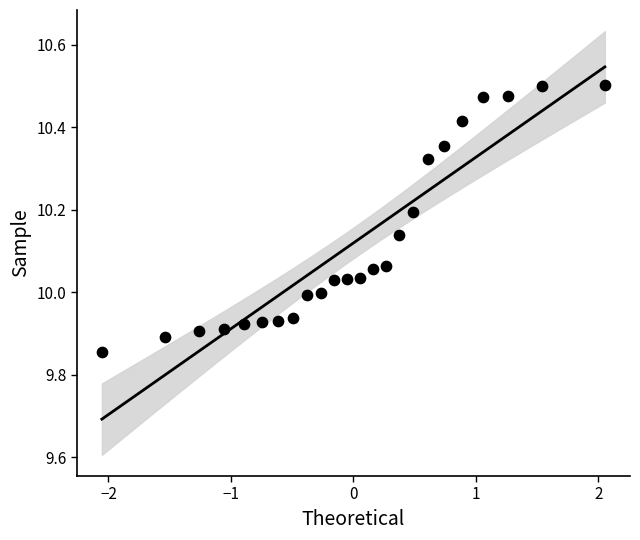

What is the range of Y values (max minus min)?

0.6